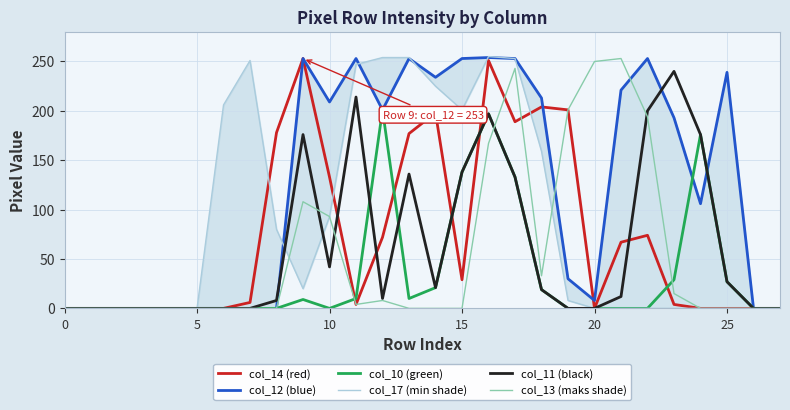

How many data points in col_13 (maks shade) are above 0?

12